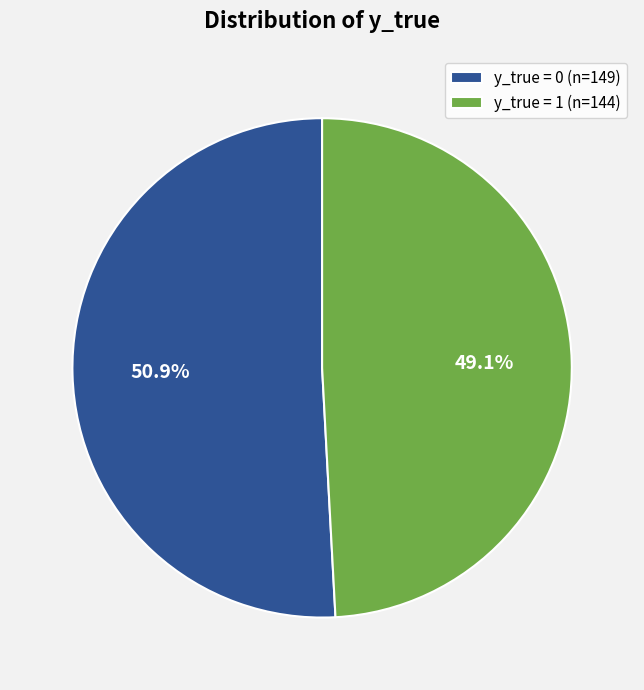

Which category has the biggest portion of the pie?

y_true = 0